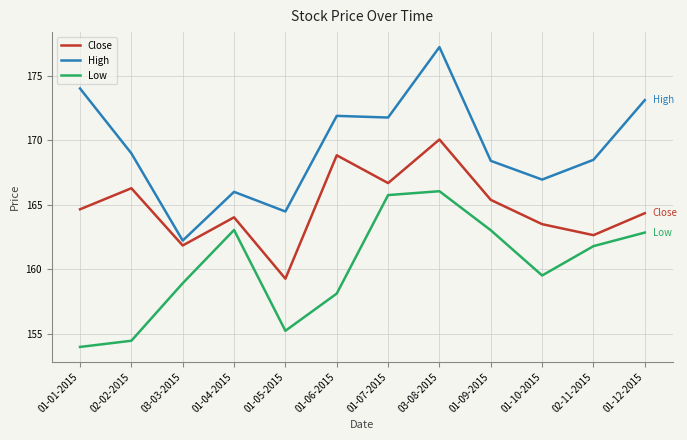

Which series has the widest spread of values?

High